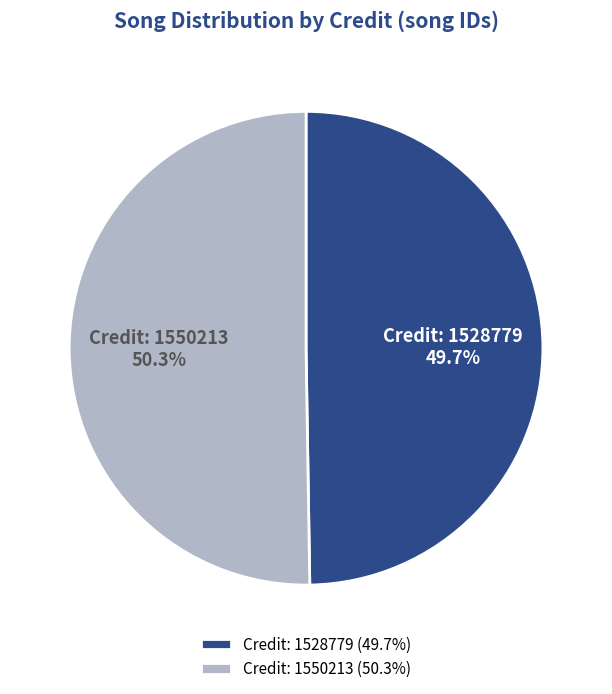

What is the total percentage of Credit: 1528779 and Credit: 1550213?

100.0%